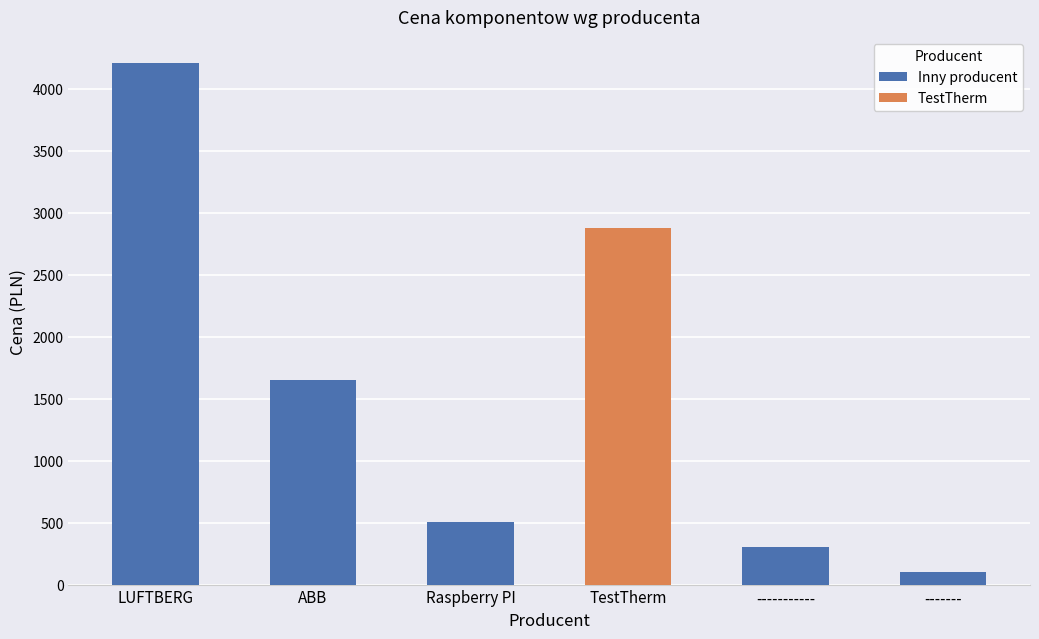

What is the maximum value shown in the chart?

4207.5